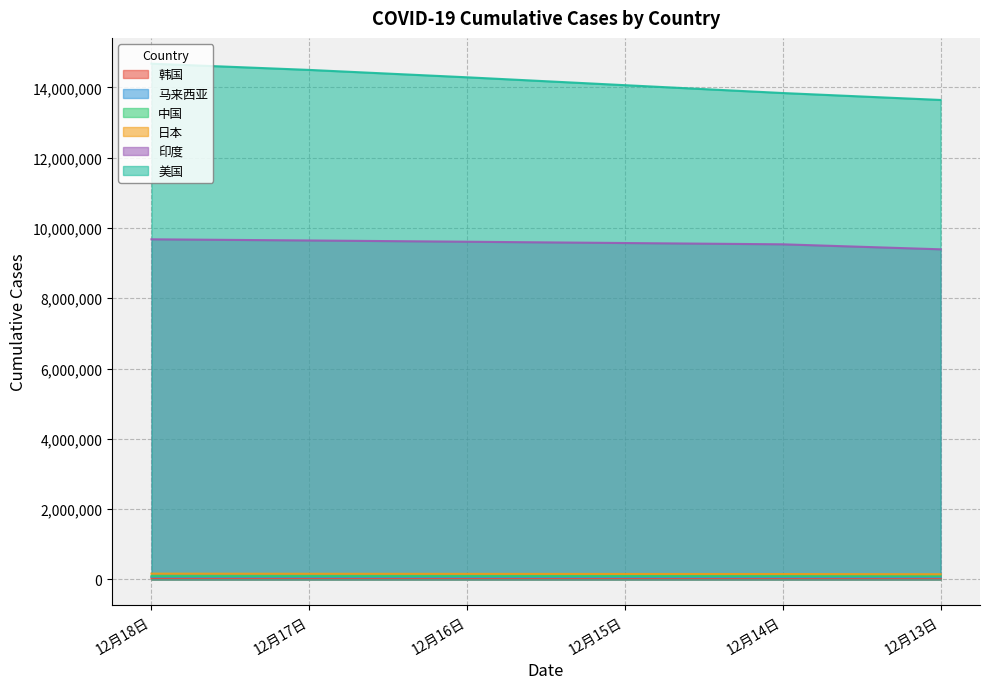

Read the 日本 value at 12月13日, to the nearest 50.

147500